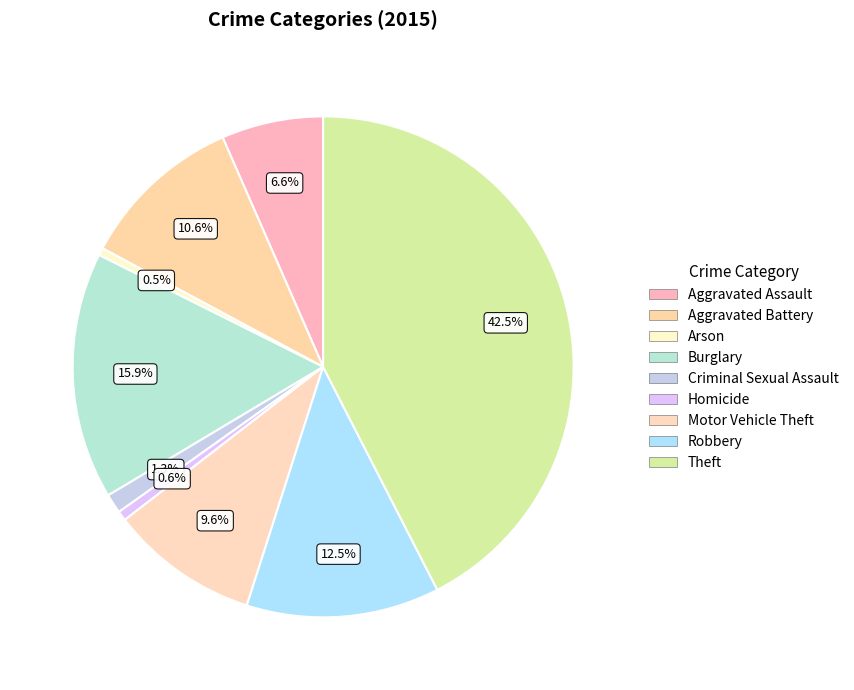

Does Aggravated Battery account for over 50% of the chart?

No